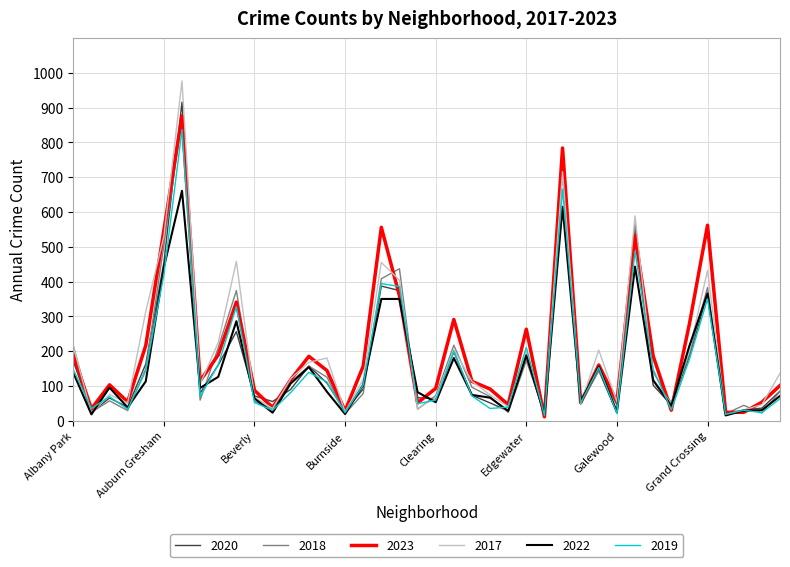

Which series has the largest range (max minus min)?

2017